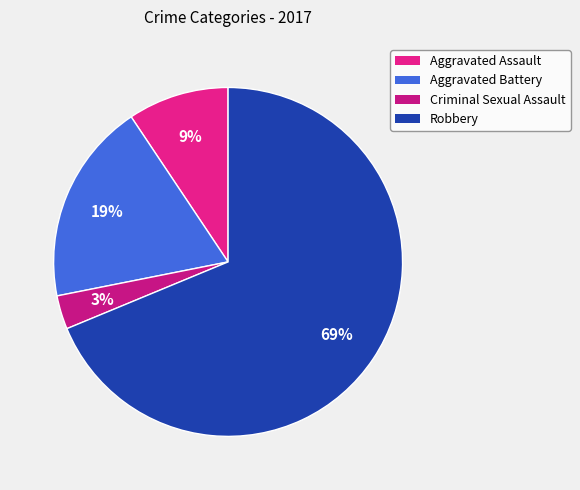

Count the number of slices in the pie.

4